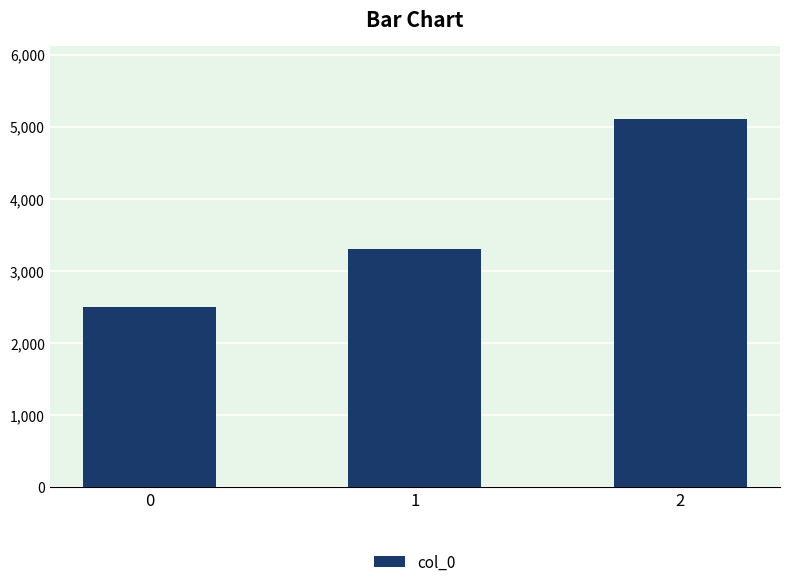

Is it true that the value at 1 is 2140?

False